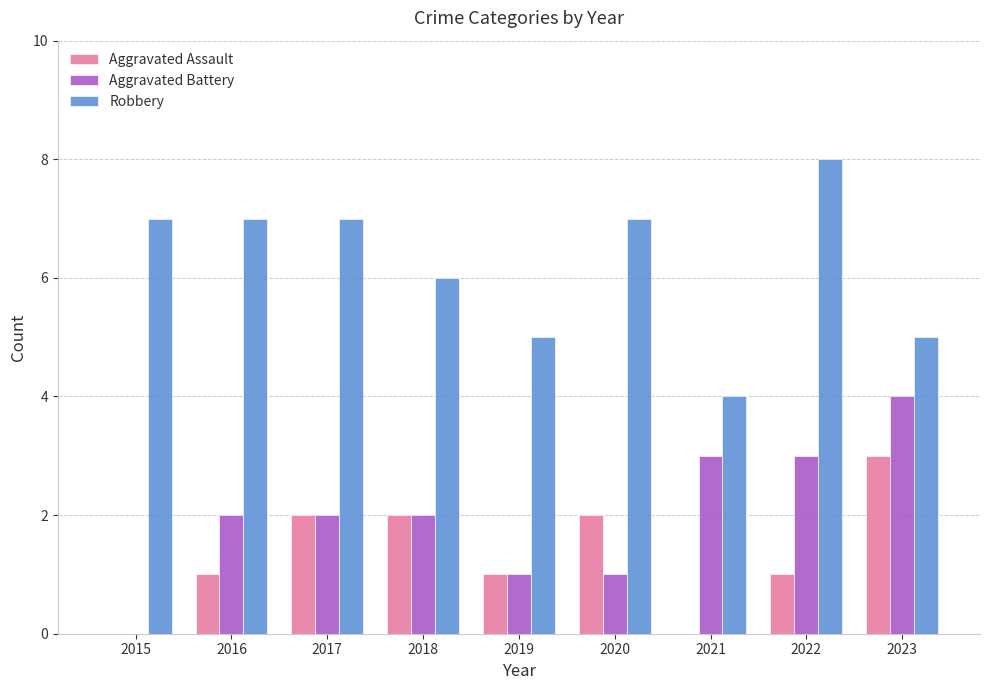

The value of Aggravated Assault at 2020 is 2. True or false?

True